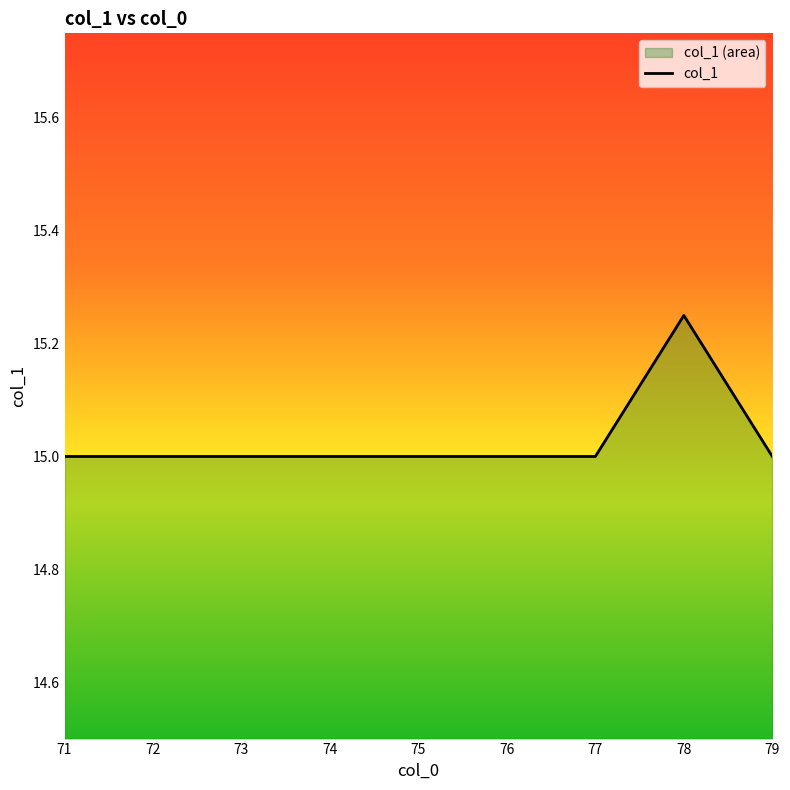

Reading right to left, extract all data points from this chart.

79=15.0	78=15.2	77=15.0	76=15.0	75=15.0	74=15.0	73=15.0	72=15.0	71=15.0